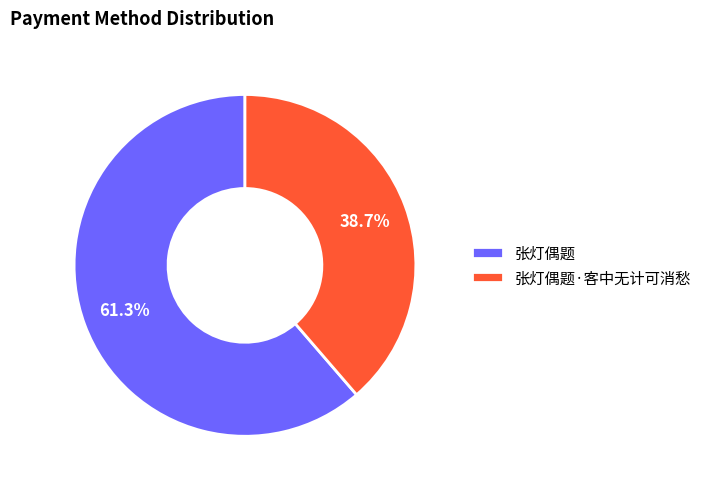

Do 张灯偶题·客中无计可消愁 and 张灯偶题 together represent more than half of the pie?

Yes